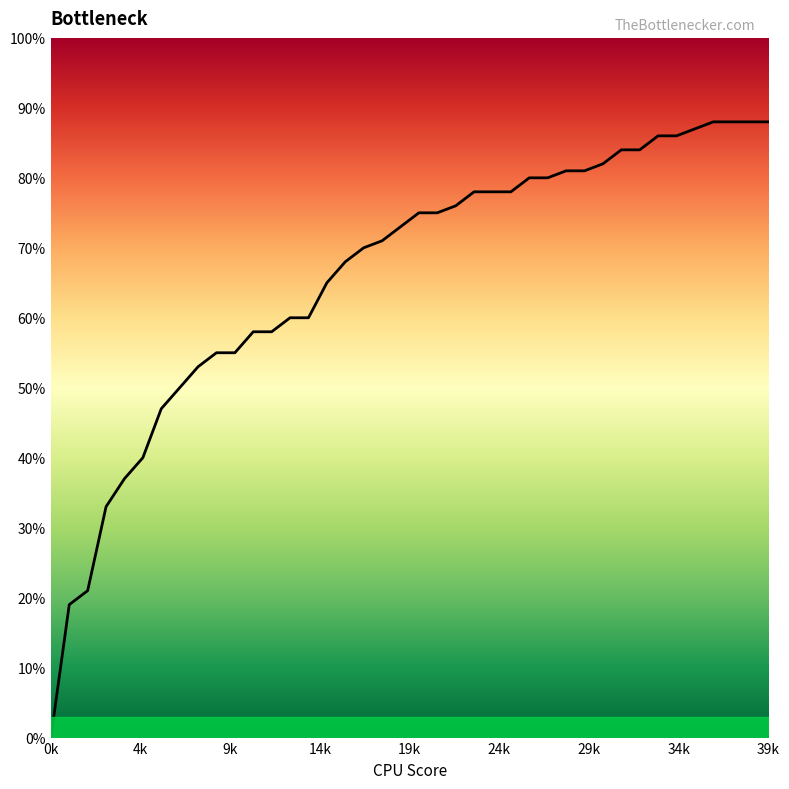

What is the difference between the maximum and minimum values?

0.9